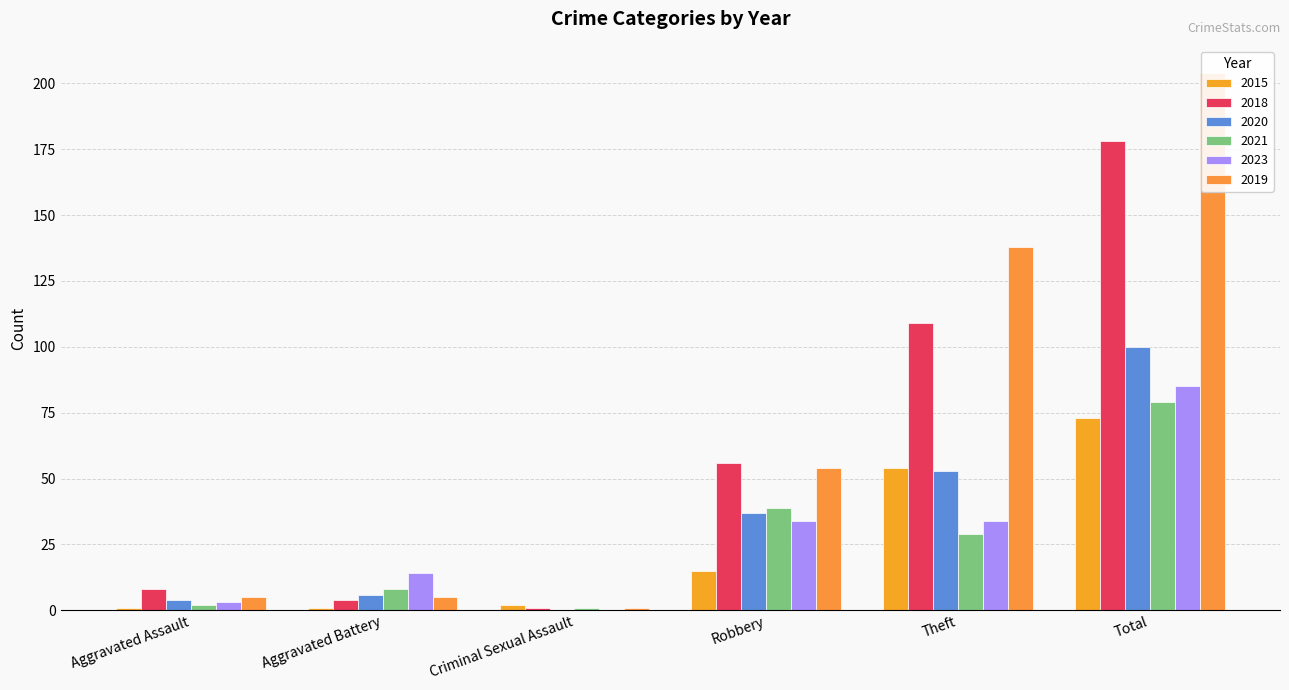

How many categories are shown in the chart?

6